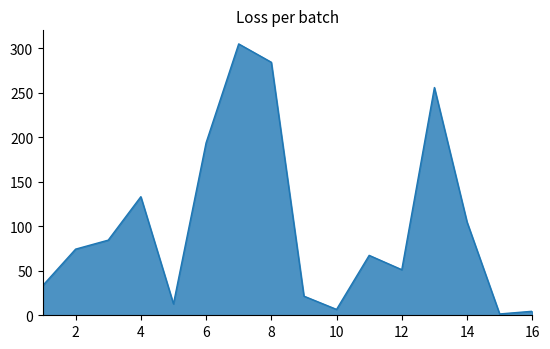

What is the maximum value shown in the chart?

304.8